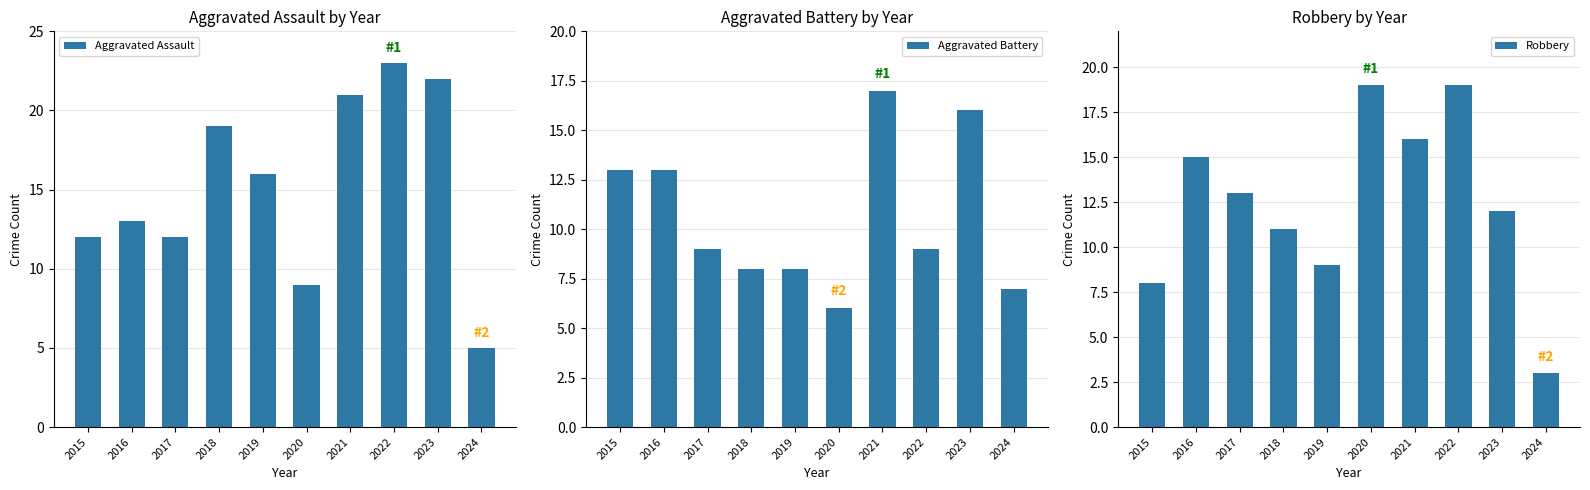

Is it true that Robbery equals 19 at 2018?

False